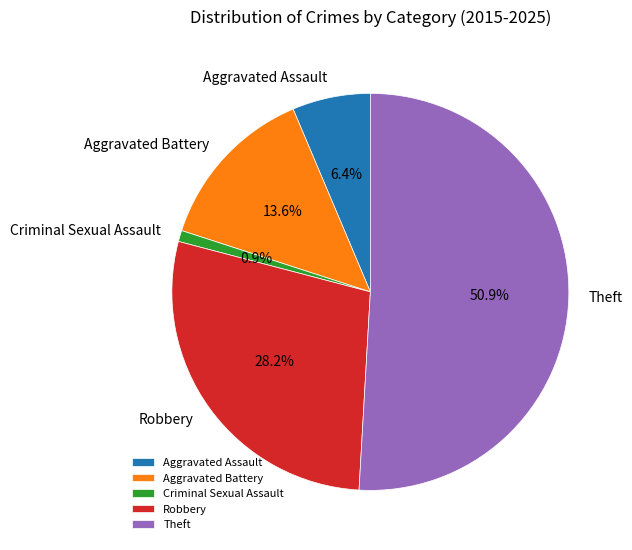

To the nearest percent, what percentage of the pie is Aggravated Assault?

6%